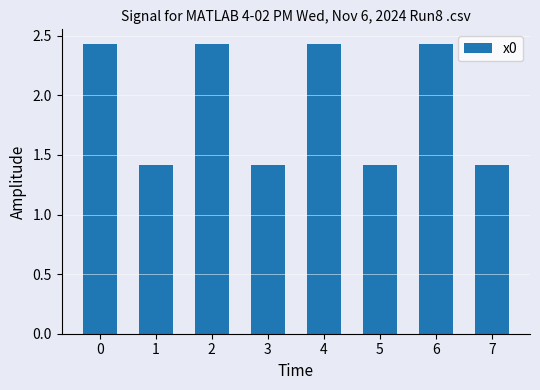

Approximately how many times larger is the value at 2 compared to 6?

1.0